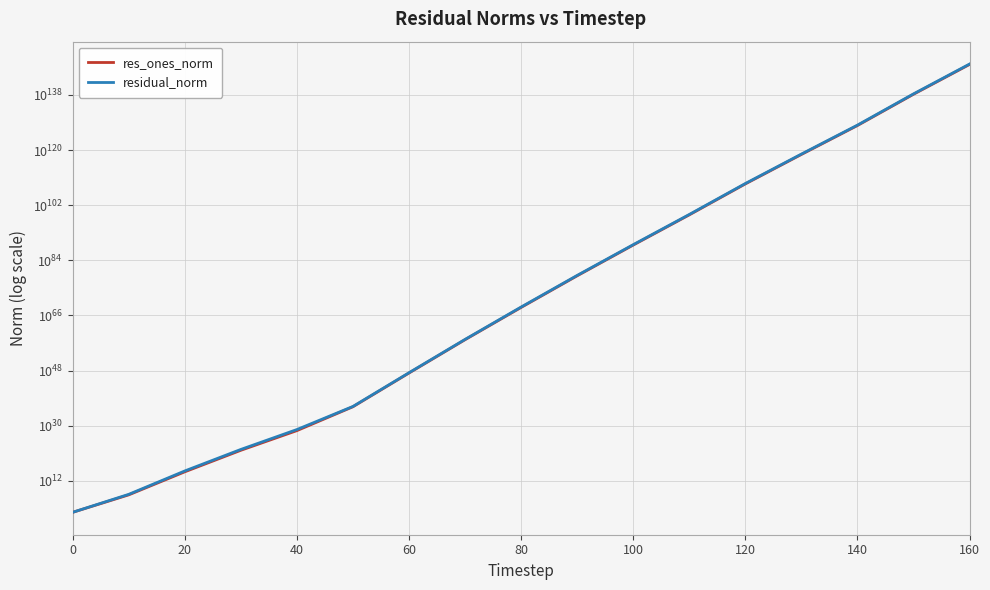

At how many categories does at least one series exceed 10369187123040591524164498101028979830017810420061318070450771148565543369722797057782842289269355092204622465540717621651746665987993521463989633024?

1